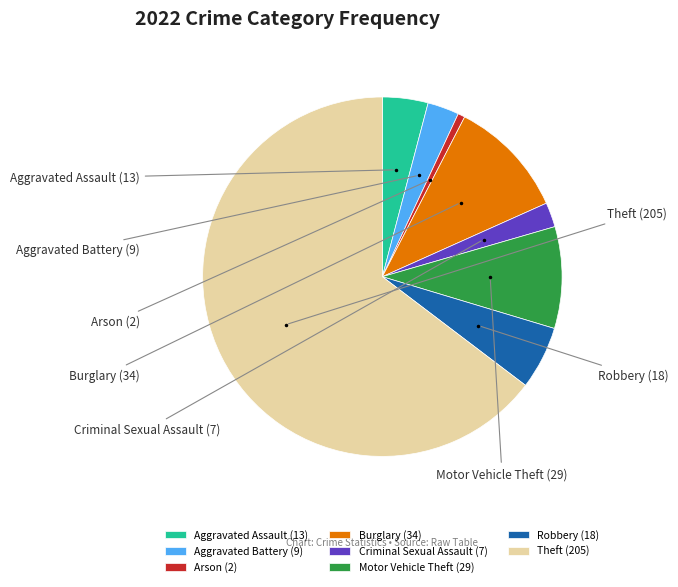

How many segments does this pie chart have?

8